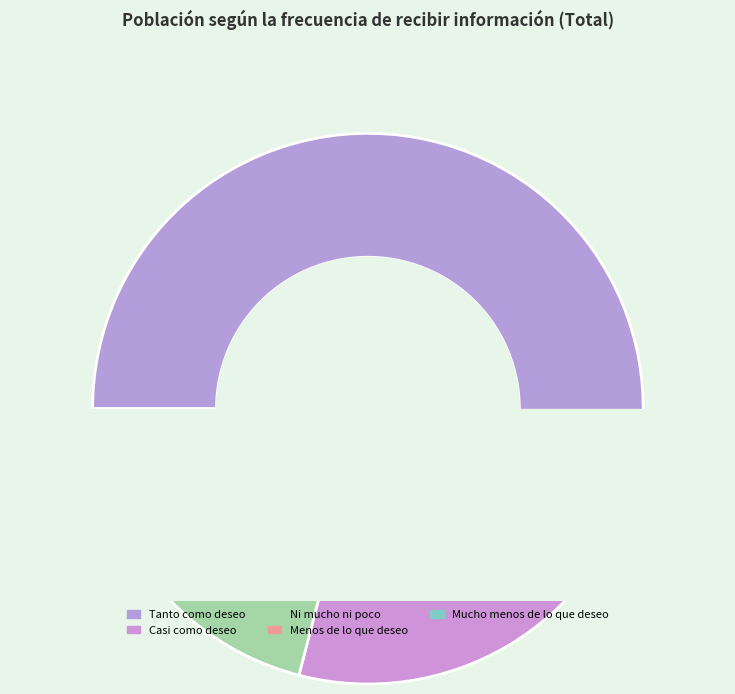

Which slice is the smallest?

Mucho menos de lo que deseo